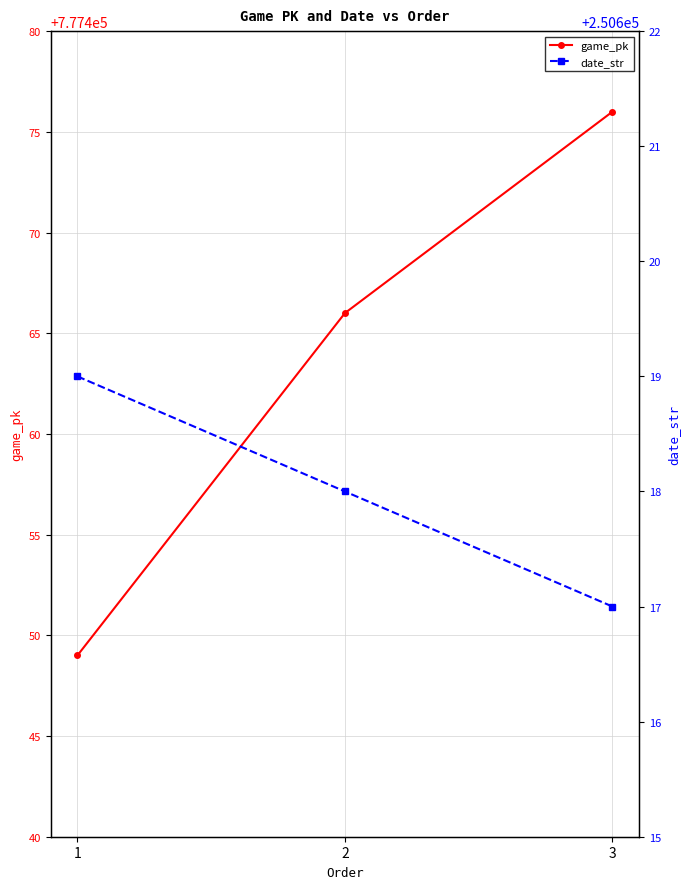

Which series has the largest range (max minus min)?

game_pk